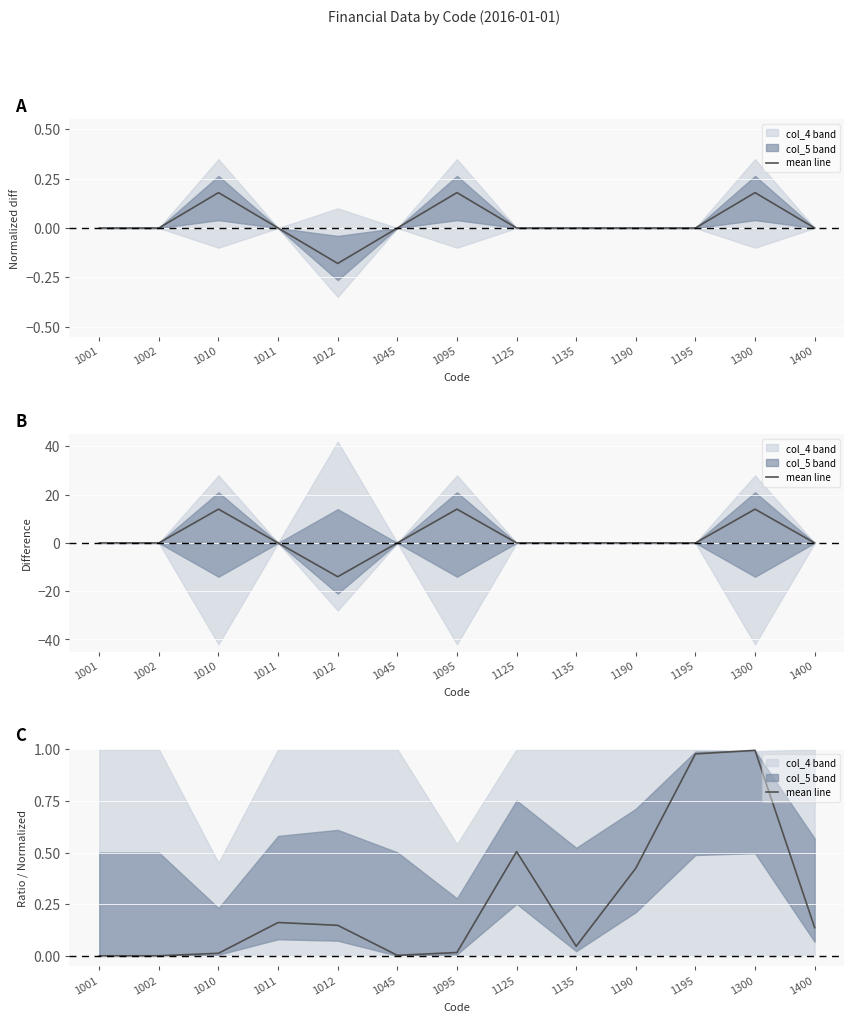

What is the sum of the values at 1002 and 1012?

0.2